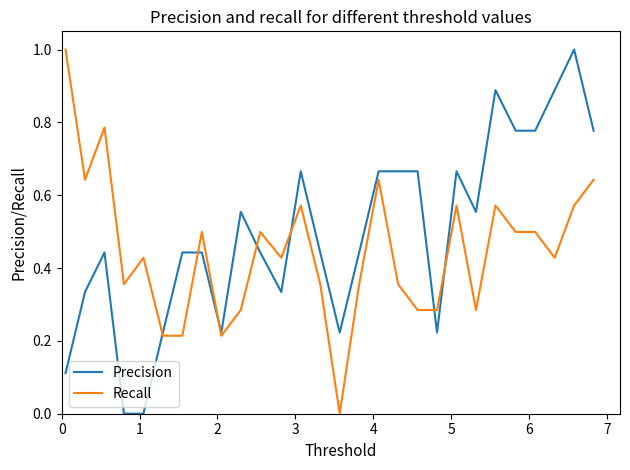

What is the maximum value shown in the chart?

1.0